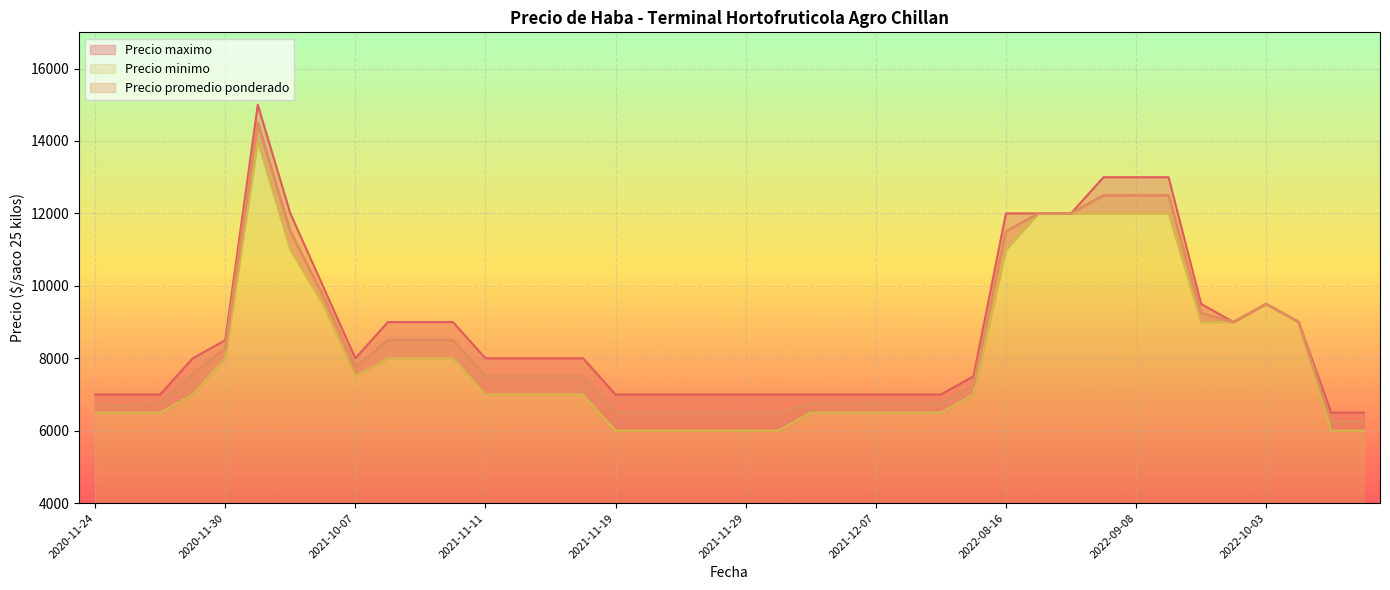

The value of Precio promedio ponderado at 2022-09-05 is 19271. True or false?

False